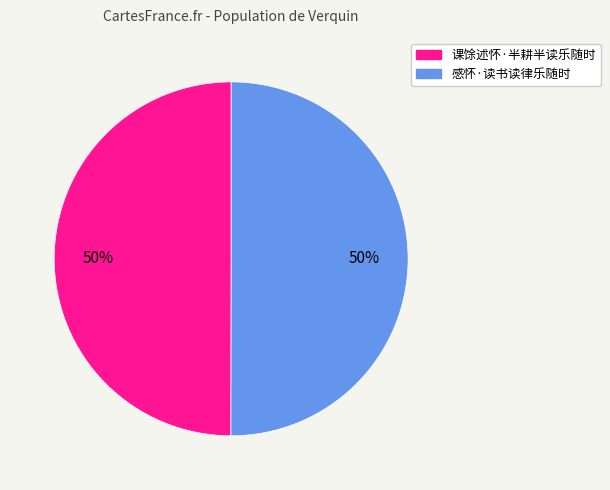

Is it true that 课馀述怀·半耕半读乐随时 is 58% of the pie?

False